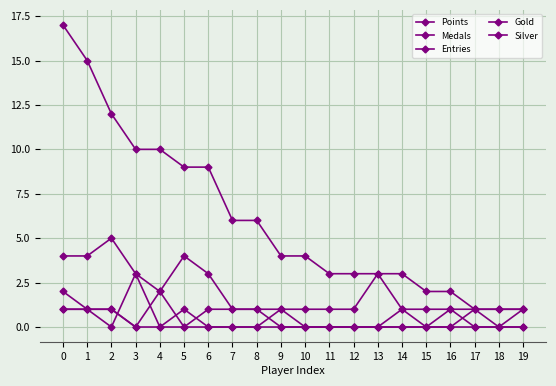

Rank the series by their maximum value, from lowest to highest.

Silver, Gold, Medals, Entries, Points